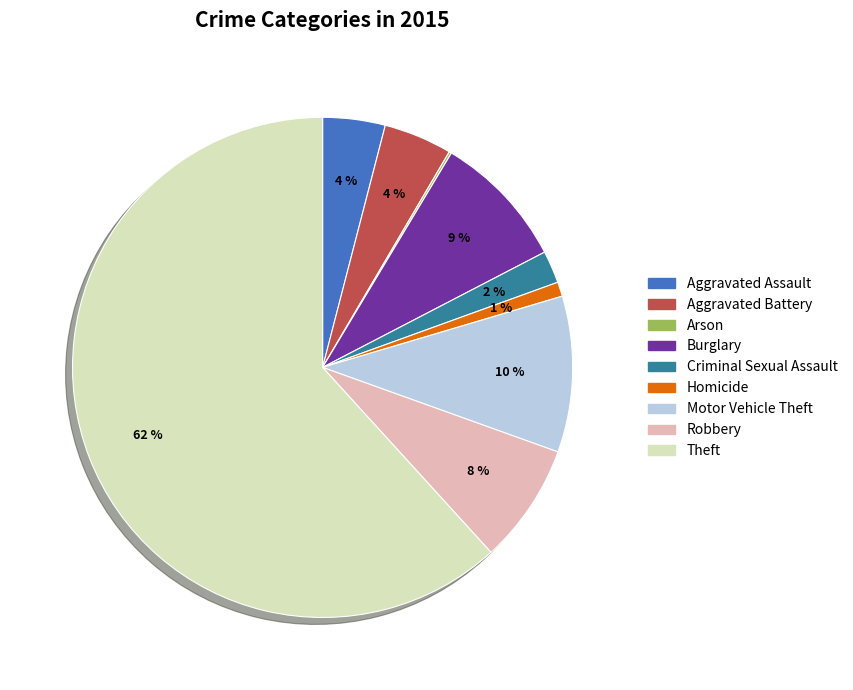

Which slice represents more than half of the pie?

Theft